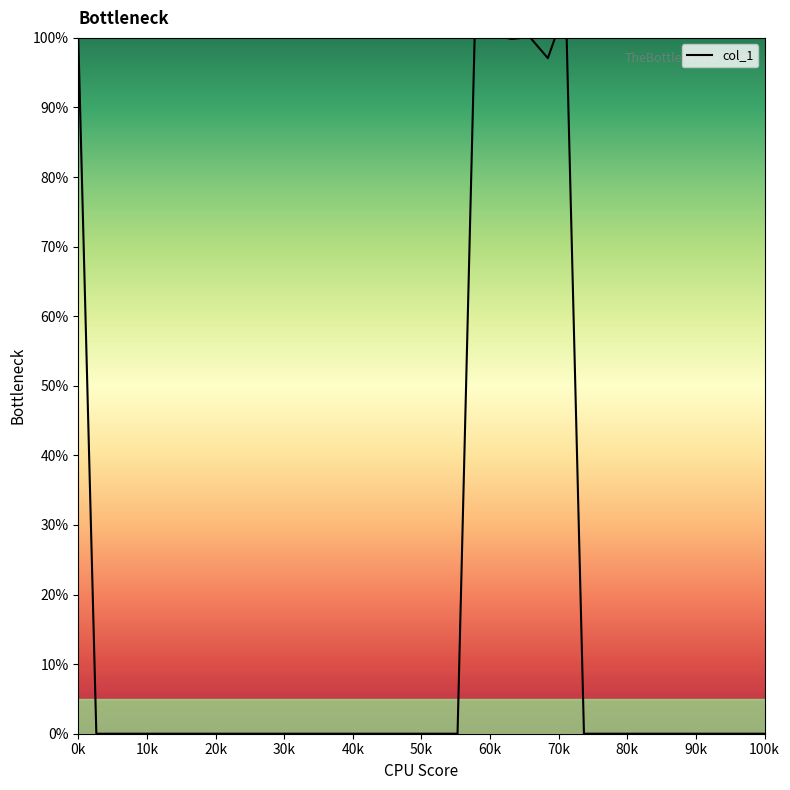

True or false: the data shows 0.0 at 20k.

True